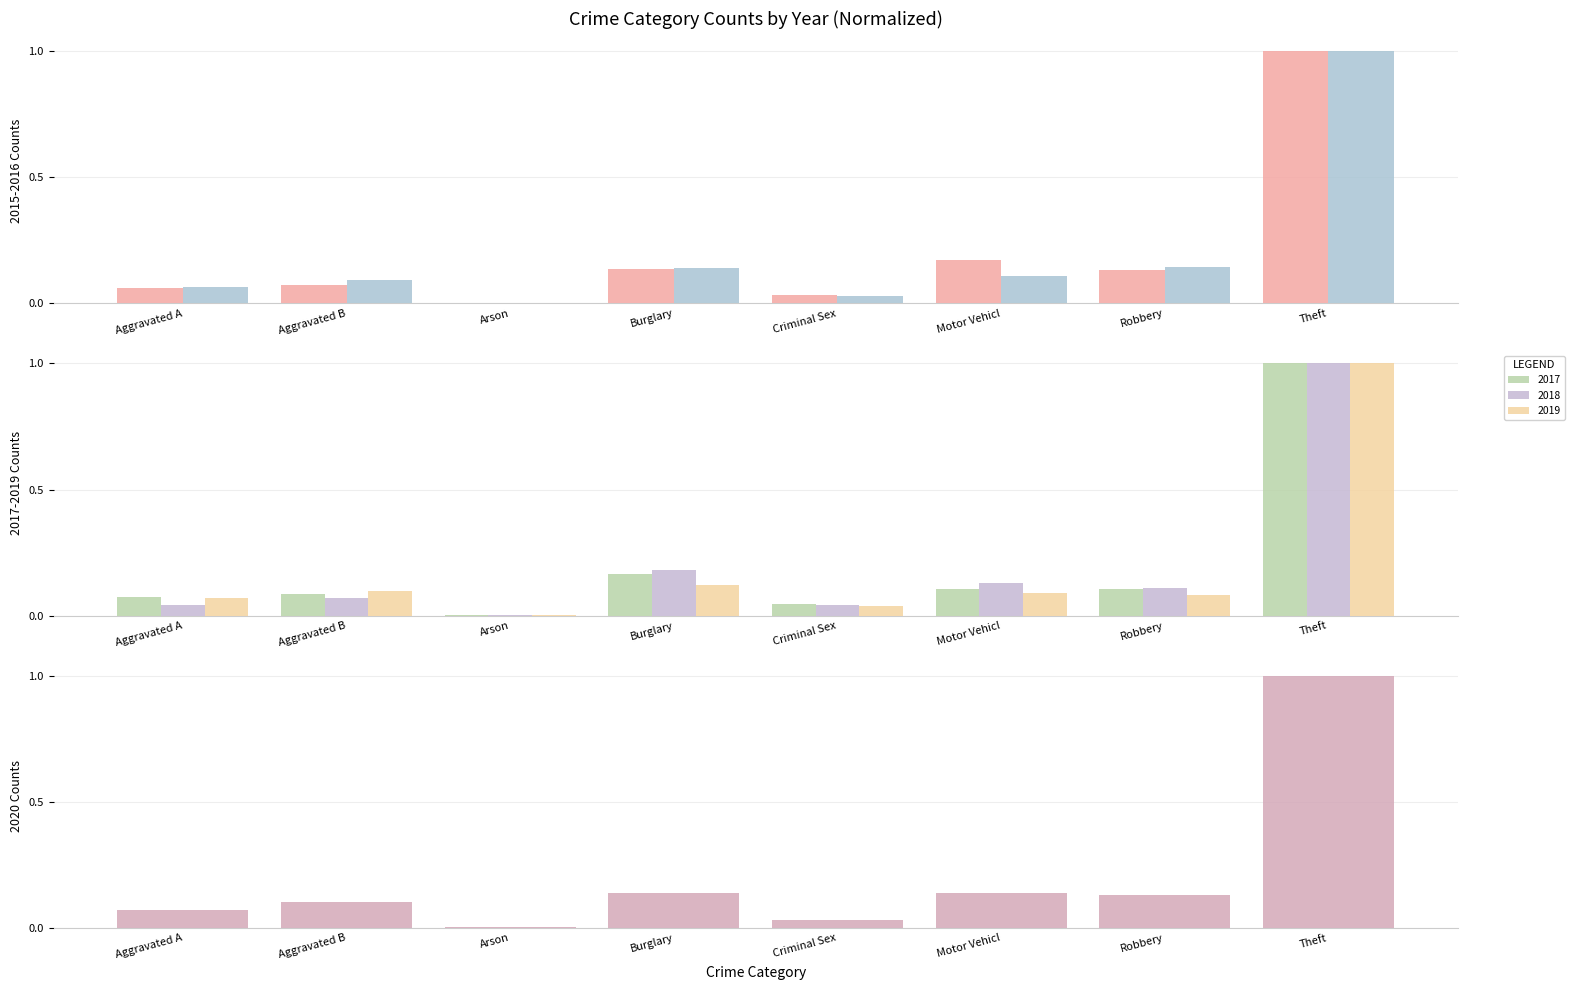

What is the value of the 2017 bar at the 6th from the left?

0.1